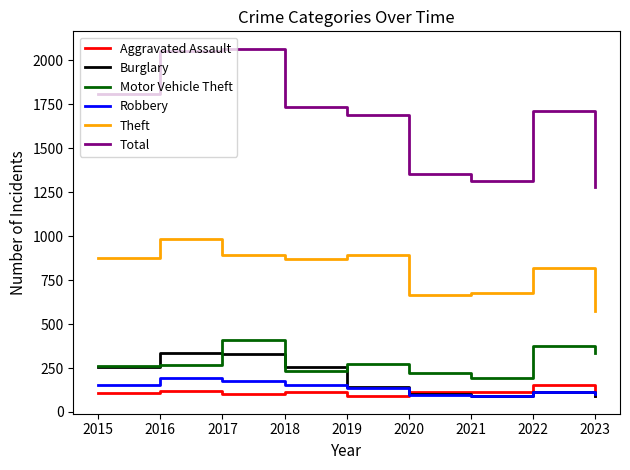

What is the highest value of the Total series?

2066